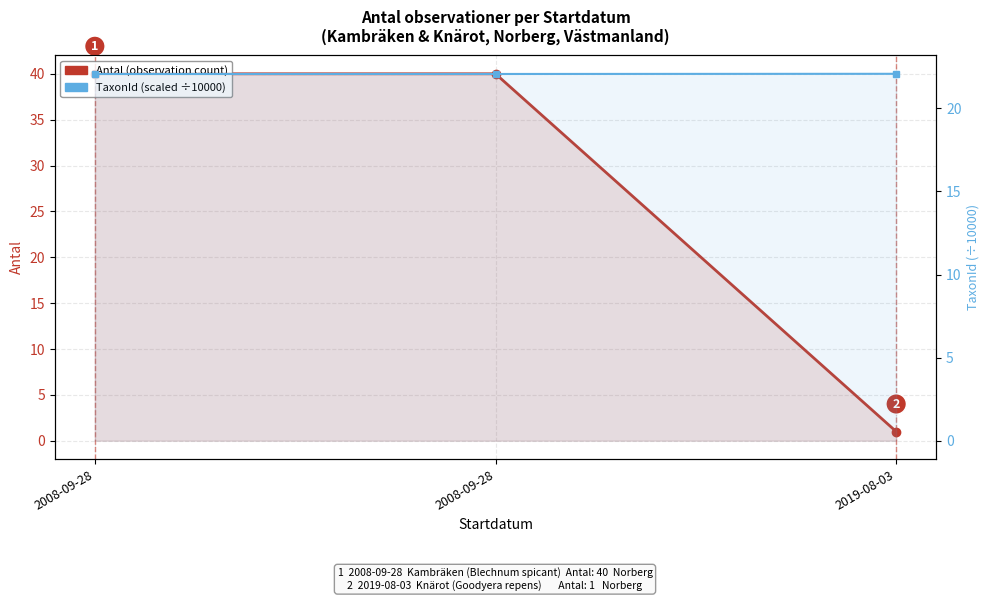

What is the difference between the maximum and minimum values in the Antal (observation count) series?

39.0